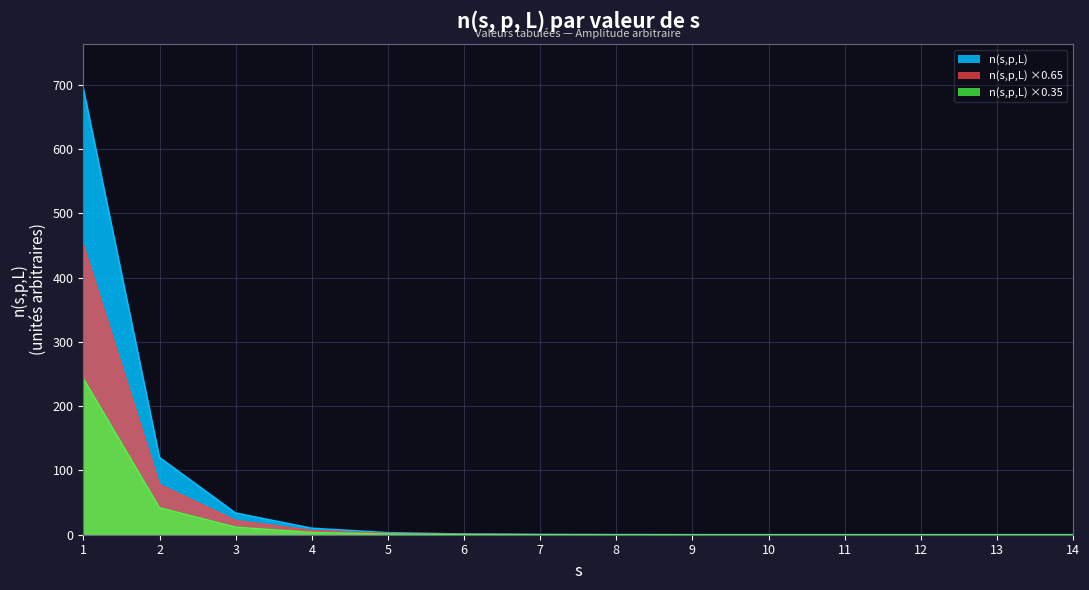

True or false: the data shows 0.0 at 14.

False